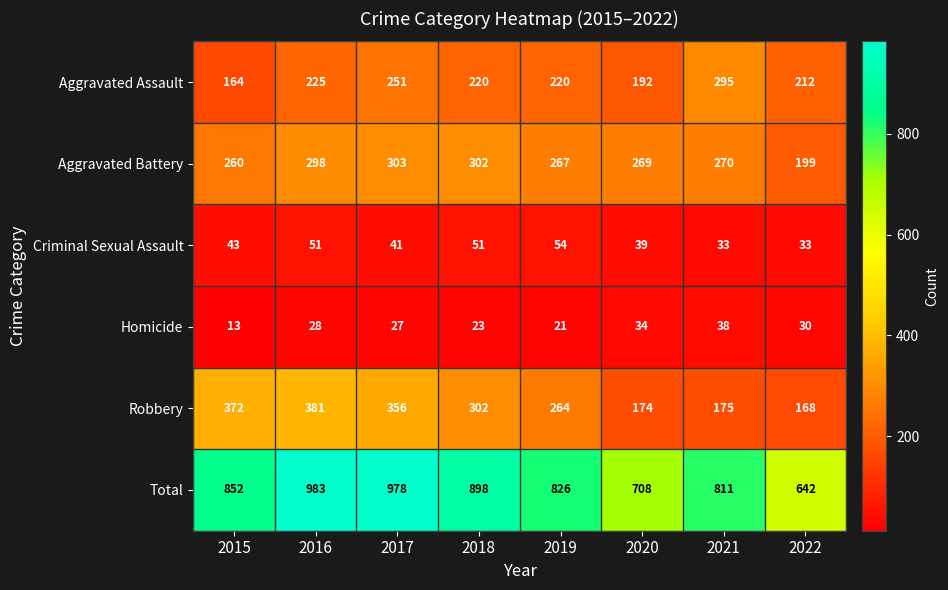

Rank the series by their maximum value, from highest to lowest.

Total, Robbery, Aggravated Battery, Aggravated Assault, Criminal Sexual Assault, Homicide